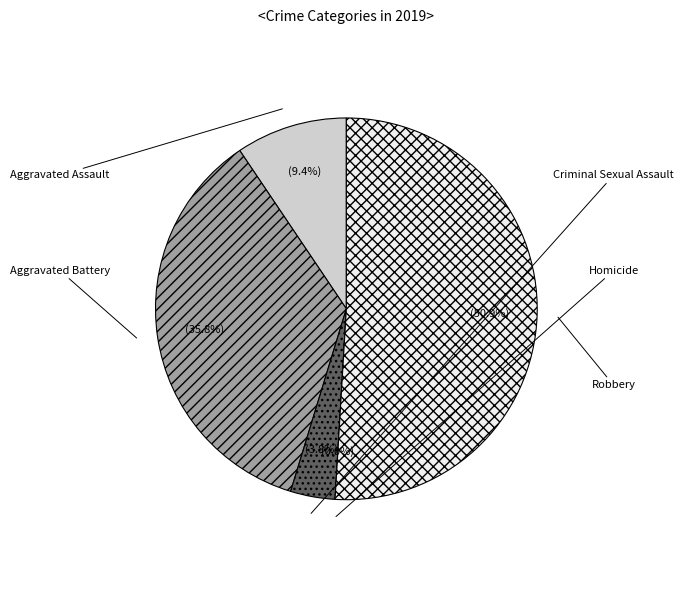

To the nearest percent, what is the average slice percentage?

20%